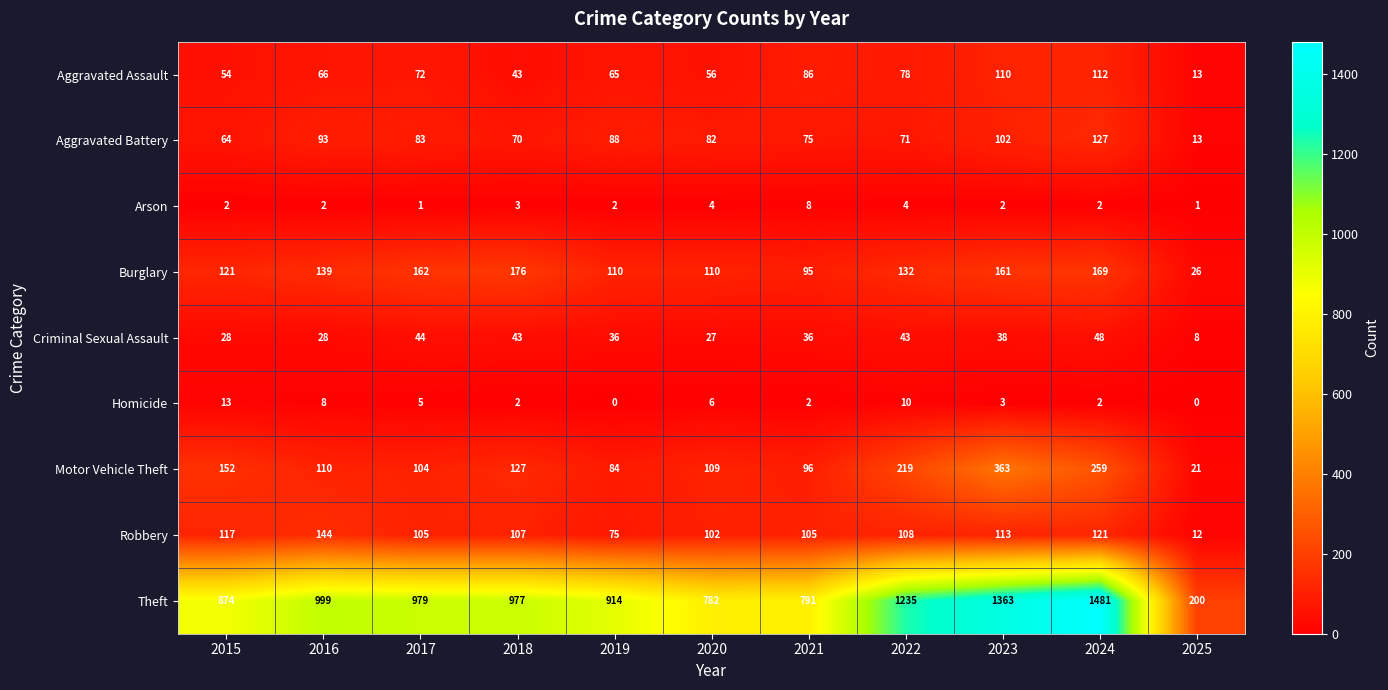

The value of Burglary at 2023 is 161. True or false?

True